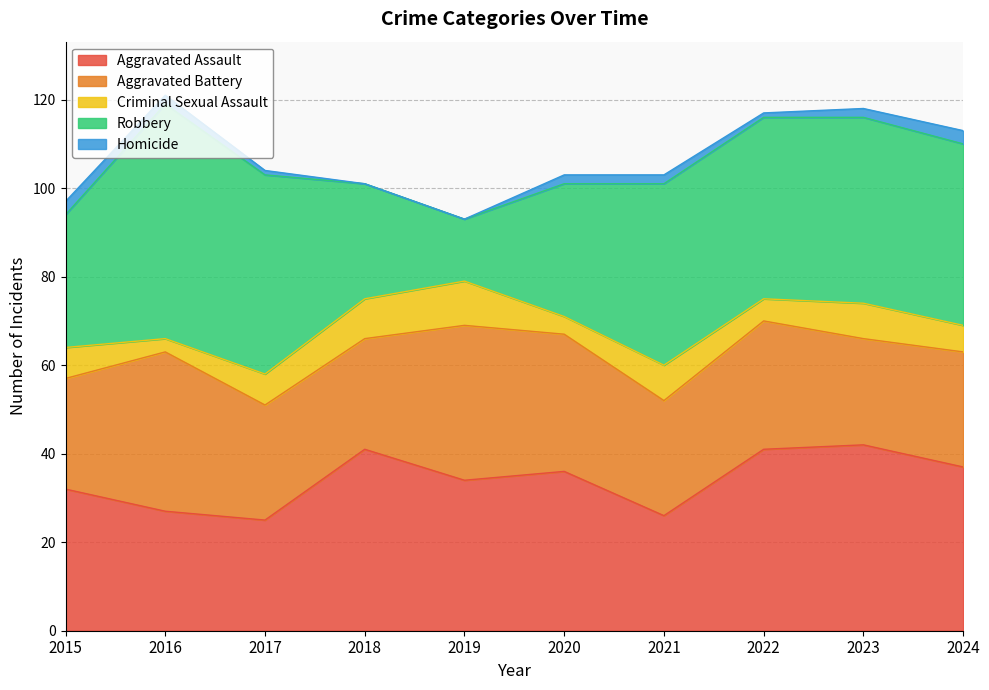

What is the total value across all series at 2017?

104